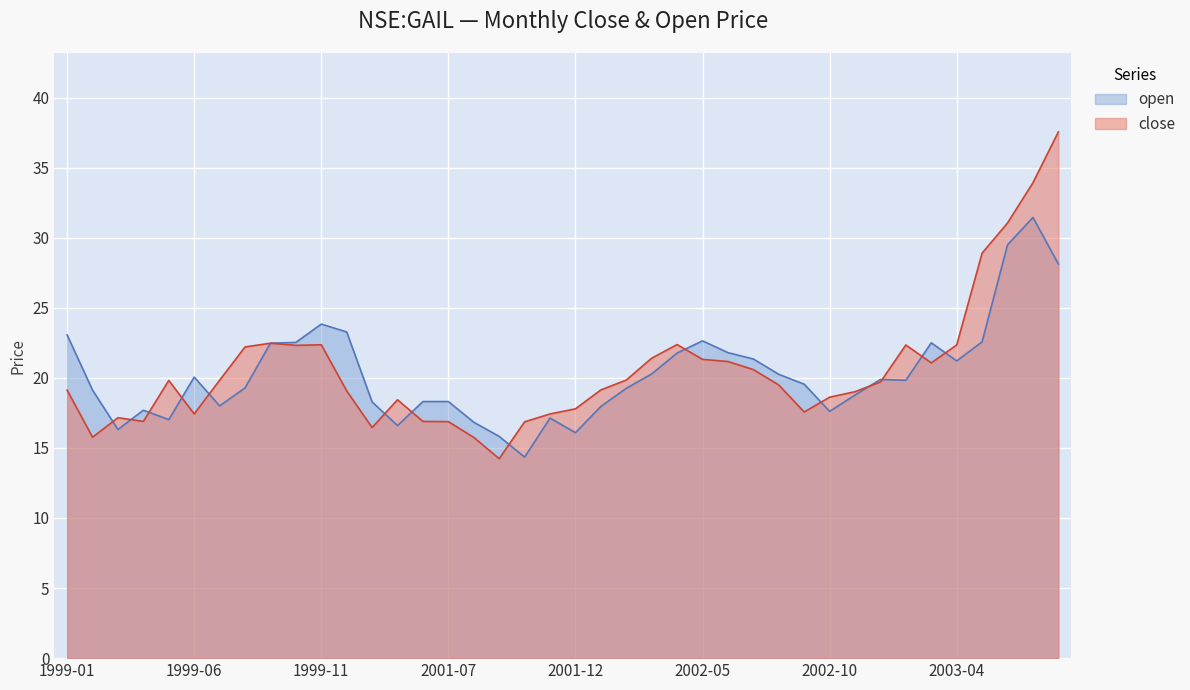

Reading left to right, what are all the values shown in this chart?

close: 1999-01=19.1	1999-02=15.8	1999-03=17.2	1999-04=16.9	1999-05=19.8	1999-06=17.4	1999-07=19.8	1999-08=22.2	1999-09=22.5	1999-10=22.3	1999-11=22.4	1999-12=19.1	2000-01=16.5	2000-02=18.4	2000-03=16.9	2001-07=16.9	2001-08=15.8	2001-09=14.2	2001-10=16.9	2001-11=17.4	2001-12=17.8	2002-01=19.1	2002-02=19.8	2002-03=21.4	2002-04=22.4	2002-05=21.3	2002-06=21.2	2002-07=20.6	2002-08=19.5	2002-09=17.6	2002-10=18.6	2002-11=19.0	2003-01=19.7	2003-02=22.3	2003-03=21.1	2003-04=22.3	2003-05=28.9	2003-06=31.1	2003-07=33.9	2003-08=37.5
open: 1999-01=23.1	1999-02=19.1	1999-03=16.3	1999-04=17.7	1999-05=17.0	1999-06=20.1	1999-07=18.0	1999-08=19.3	1999-09=22.5	1999-10=22.5	1999-11=23.8	1999-12=23.3	2000-01=18.3	2000-02=16.6	2000-03=18.3	2001-07=18.3	2001-08=16.8	2001-09=15.8	2001-10=14.3	2001-11=17.1	2001-12=16.1	2002-01=18.0	2002-02=19.3	2002-03=20.3	2002-04=21.8	2002-05=22.6	2002-06=21.8	2002-07=21.3	2002-08=20.3	2002-09=19.5	2002-10=17.6	2002-11=18.8	2003-01=19.9	2003-02=19.8	2003-03=22.5	2003-04=21.2	2003-05=22.6	2003-06=29.5	2003-07=31.4	2003-08=28.1